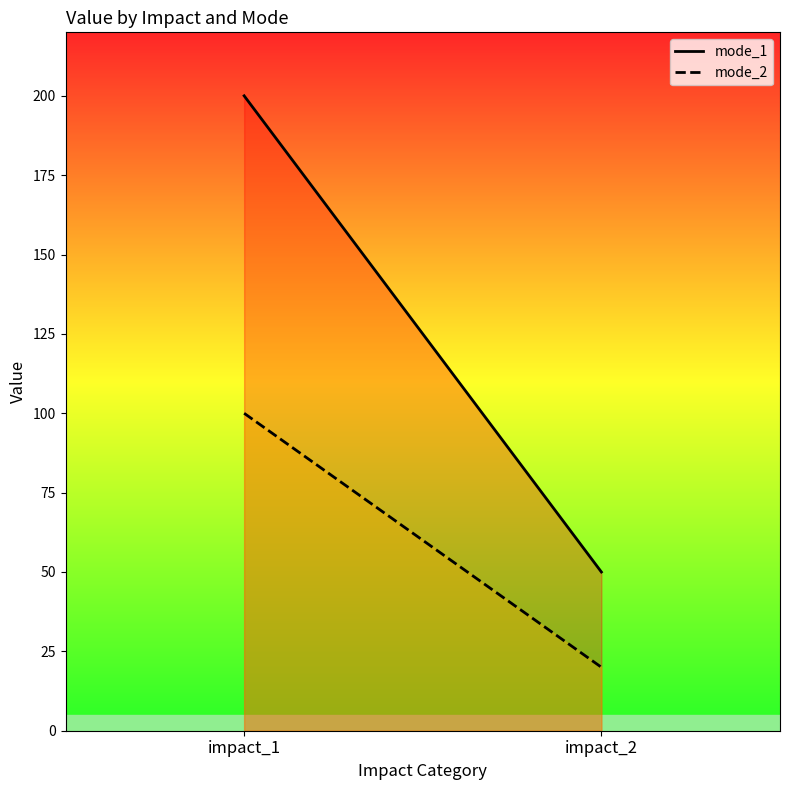

Which has a higher value, impact_2 or impact_1?

impact_1